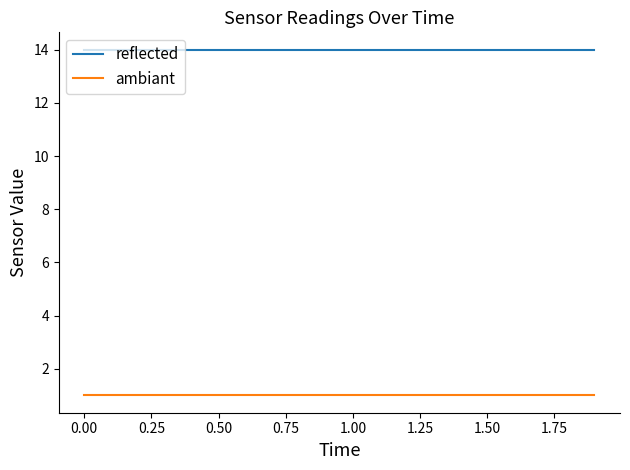

List the series in order of their peak value, lowest first.

ambiant, reflected